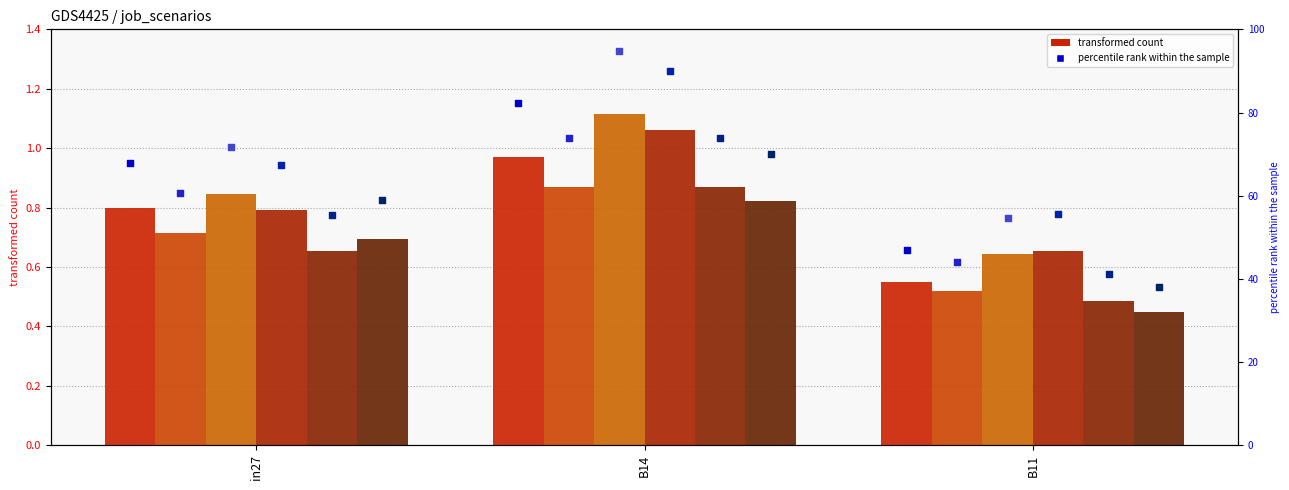

Is the value of job382_scenario0_712 at B14 greater than the value of job374_scenario0_696 at B11?

Yes